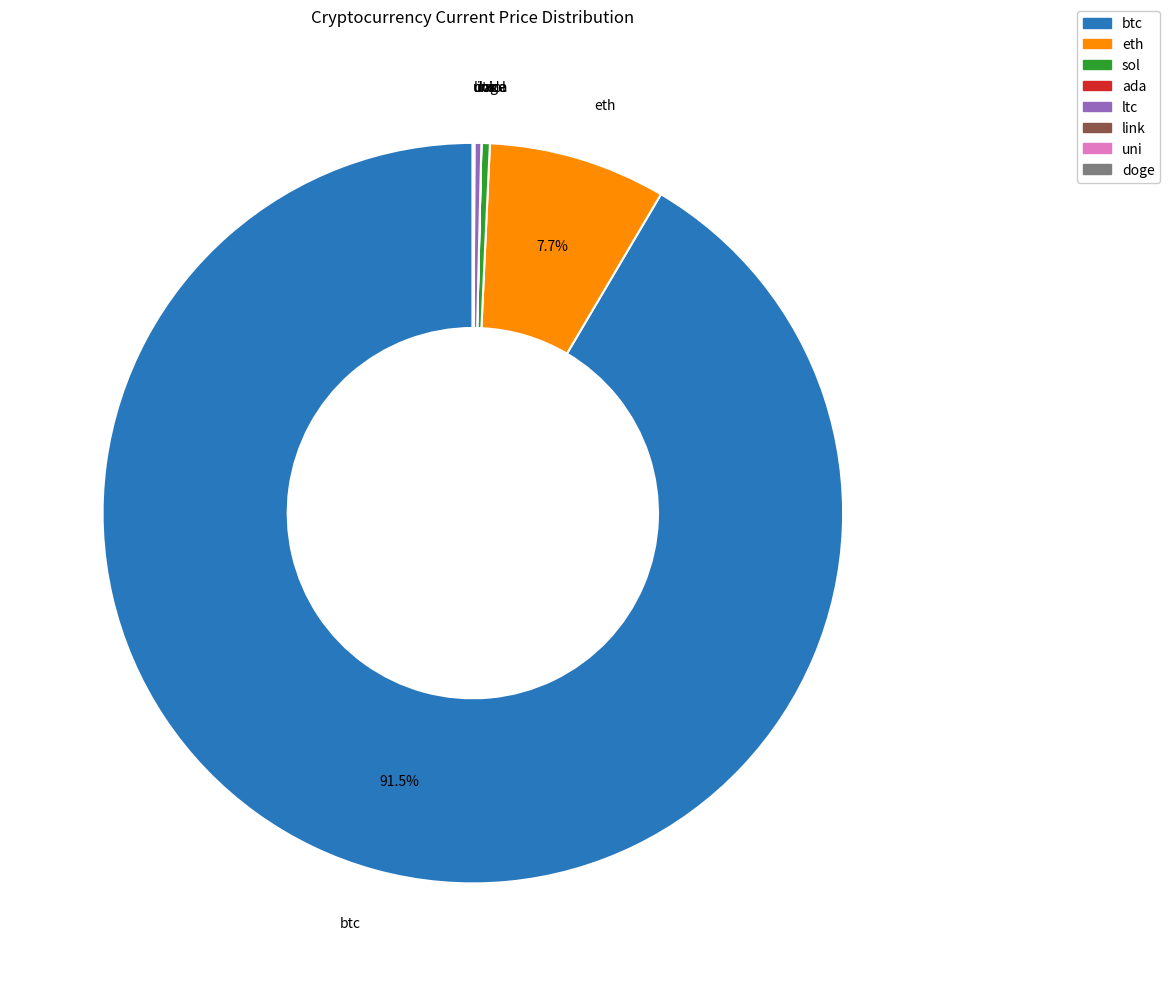

Does btc represent more than half of the total?

Yes